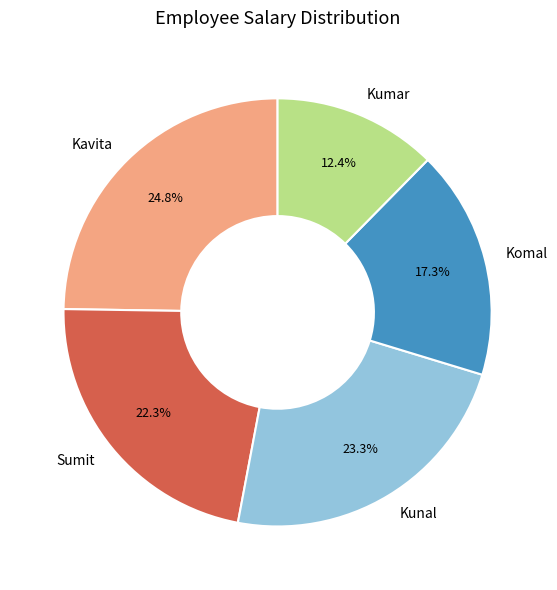

To the nearest percent, what is the average slice percentage?

20%